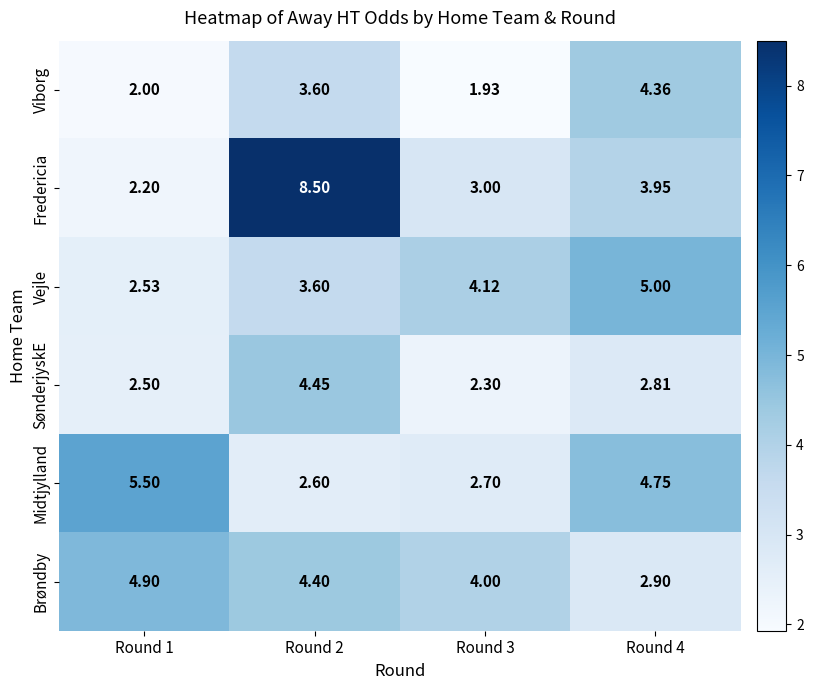

Is the value of Vejle at Round 4 greater than the value of SønderjyskE at Round 1?

Yes